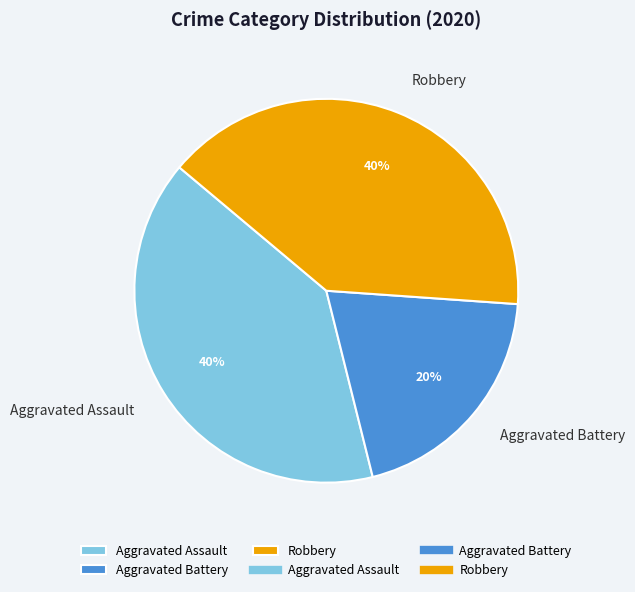

Is the sum of Aggravated Assault and Robbery greater than half?

Yes